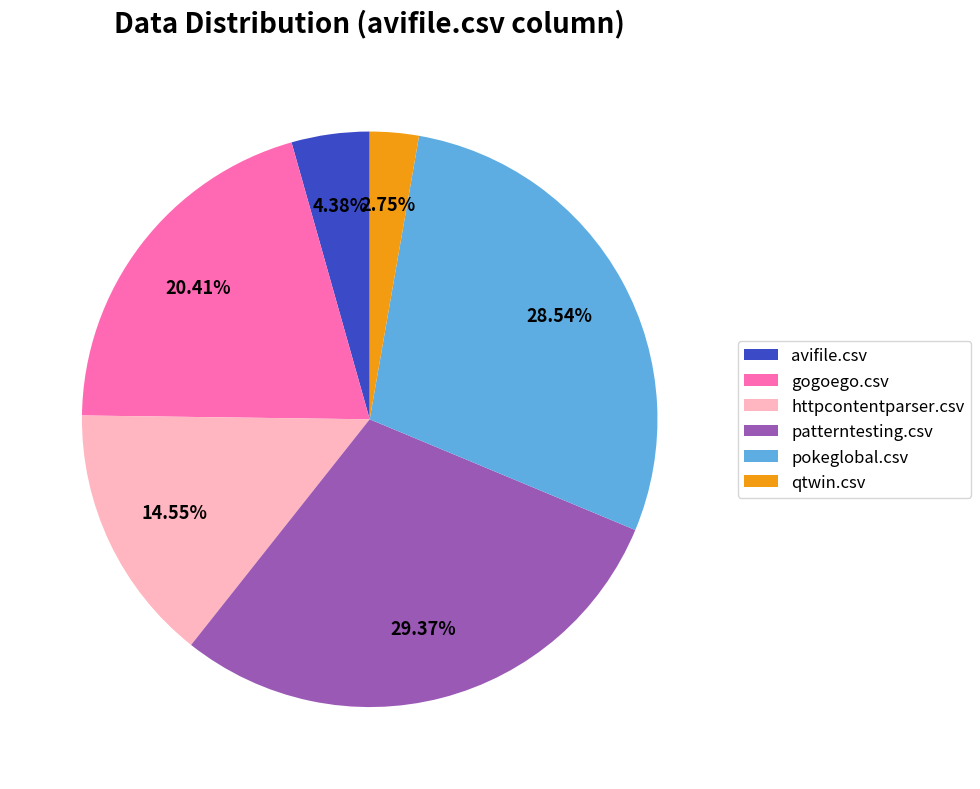

Does any single category account for the majority?

No